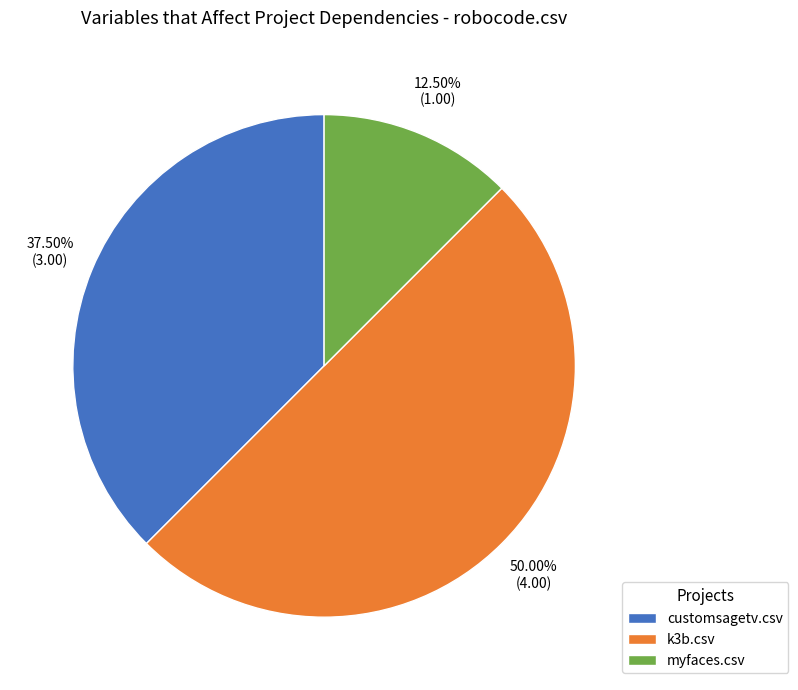

Approximately how many times larger is the value at k3b.csv compared to myfaces.csv?

4.0